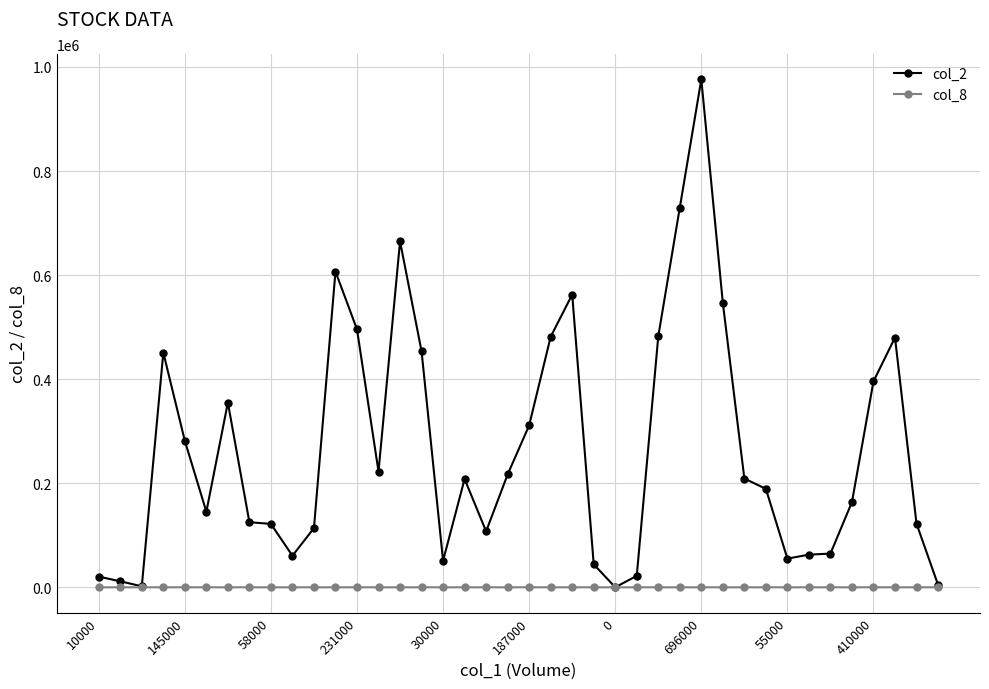

What is the difference between the maximum and second lowest values in the col_8 series?

14